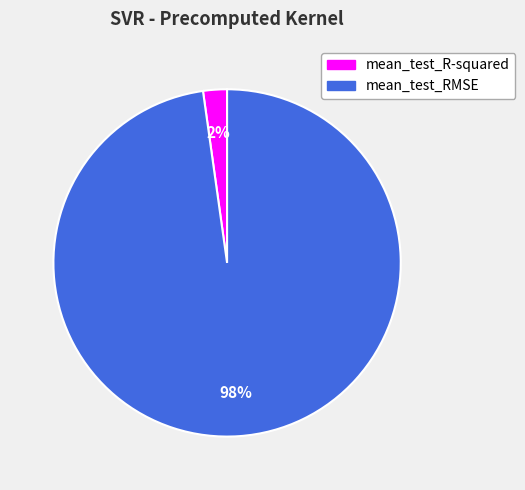

Is the sum of mean_test_RMSE and mean_test_R-squared greater than half?

Yes